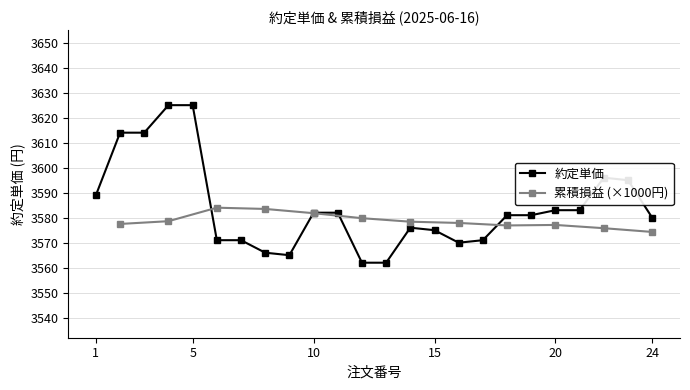

Is it true that 約定単価 equals 795 at 10?

False